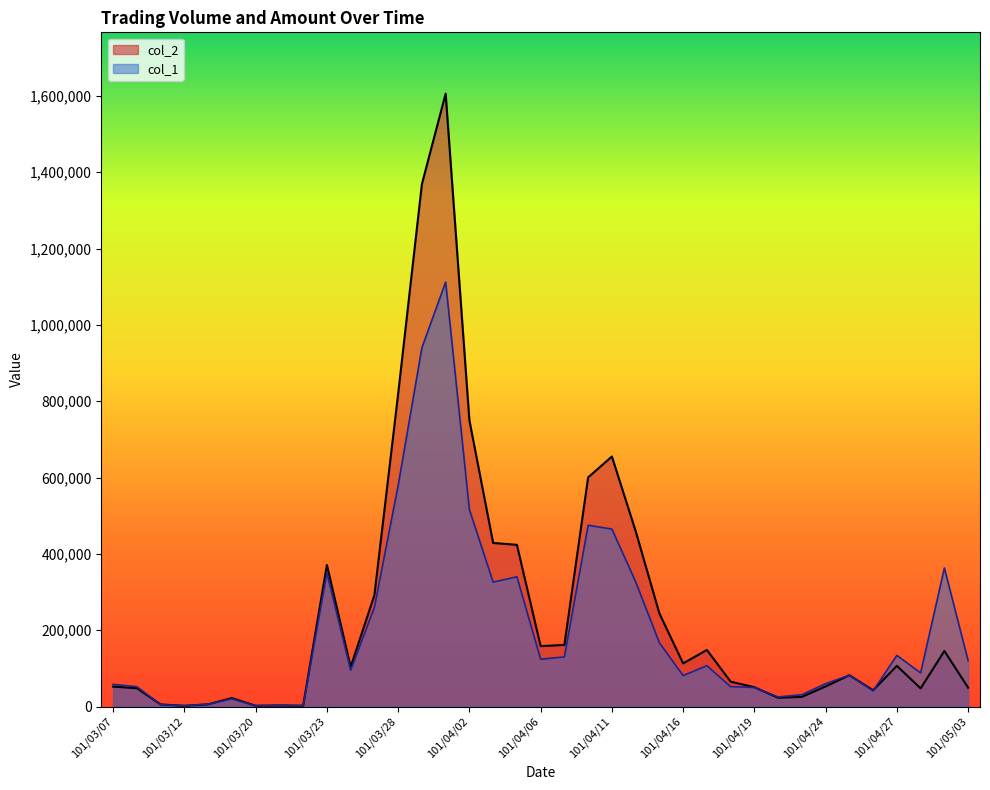

How many lines are shown in the chart?

2